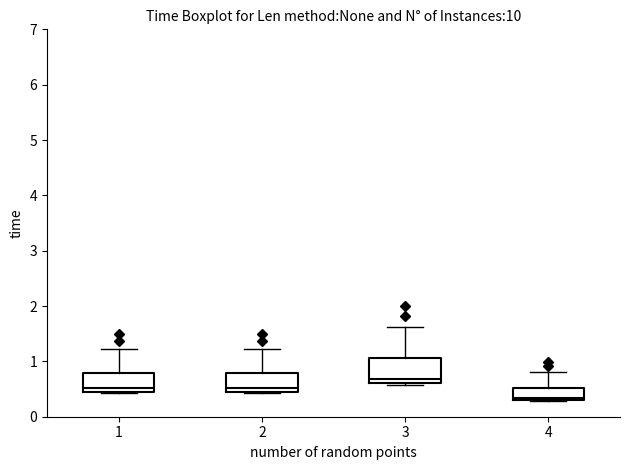

Reading left to right, read every box against the y-axis: the position of its median line, the range the box covers, and the ends of its whiskers. The values are not printed on the chart, so give them approximately, as read against the axis.

1: median 0.5 (just above the box's lower edge), box 0.5 to 0.8, whiskers 0.4 to 1.2
2: median 0.5 (just above the box's lower edge), box 0.5 to 0.8, whiskers 0.4 to 1.2
3: median 0.7, box 0.6 to 1.1, whiskers 0.6 to 1.6
4: median 0.3 (just above the box's lower edge), box 0.3 to 0.5, whiskers 0.3 to 0.8